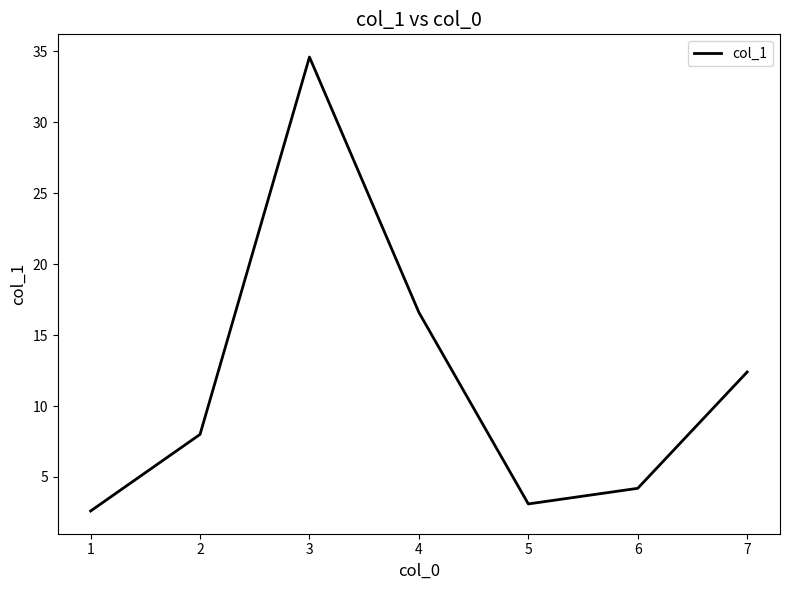

Rank the categories by value from highest to lowest.

3, 4, 7, 2, 6, 5, 1